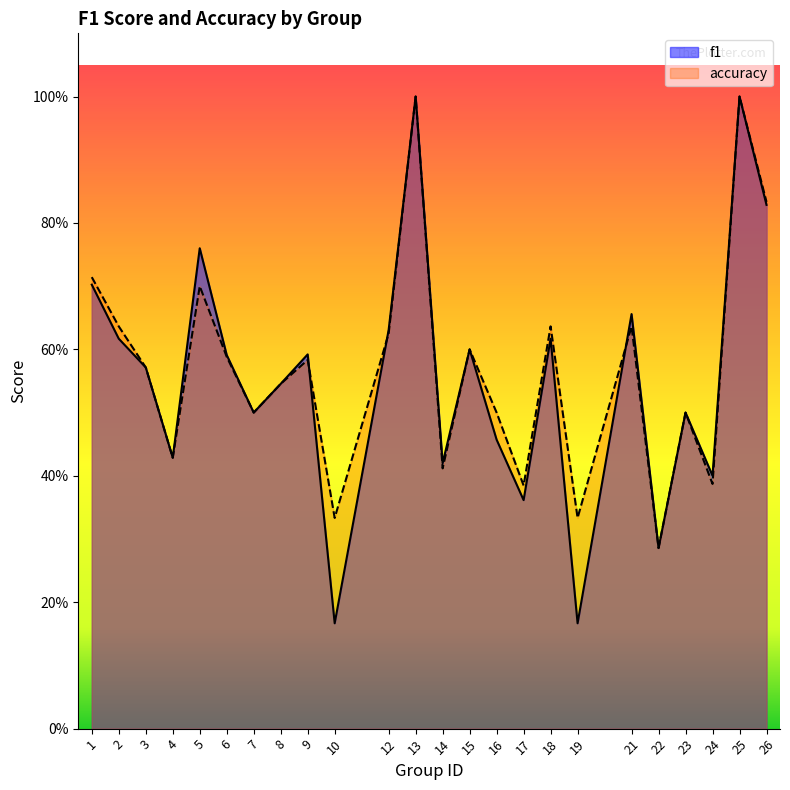

Does the chart have visible grid lines?

No